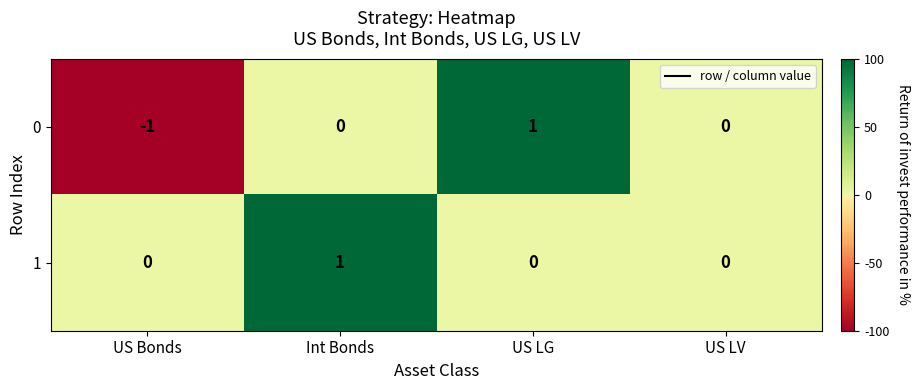

The value of 0 at US LV is -1. True or false?

False